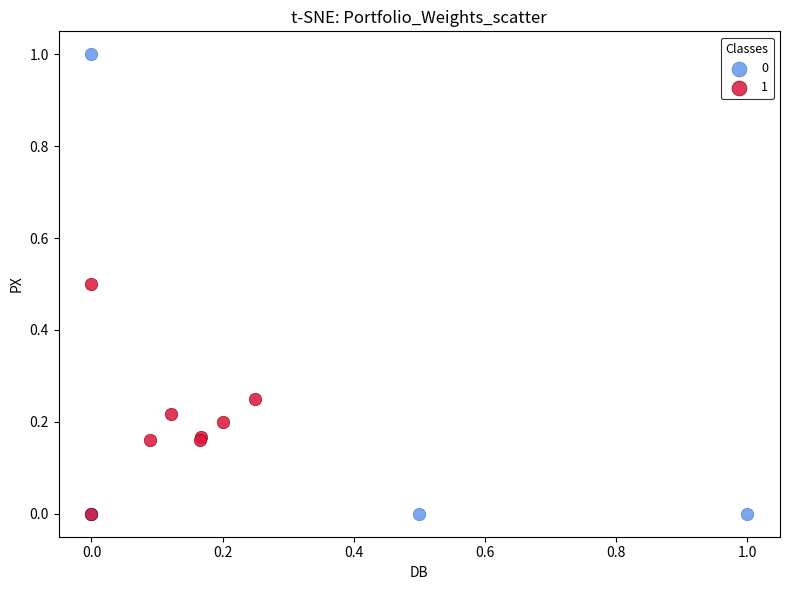

What are all the series names shown in the legend?

0, 1